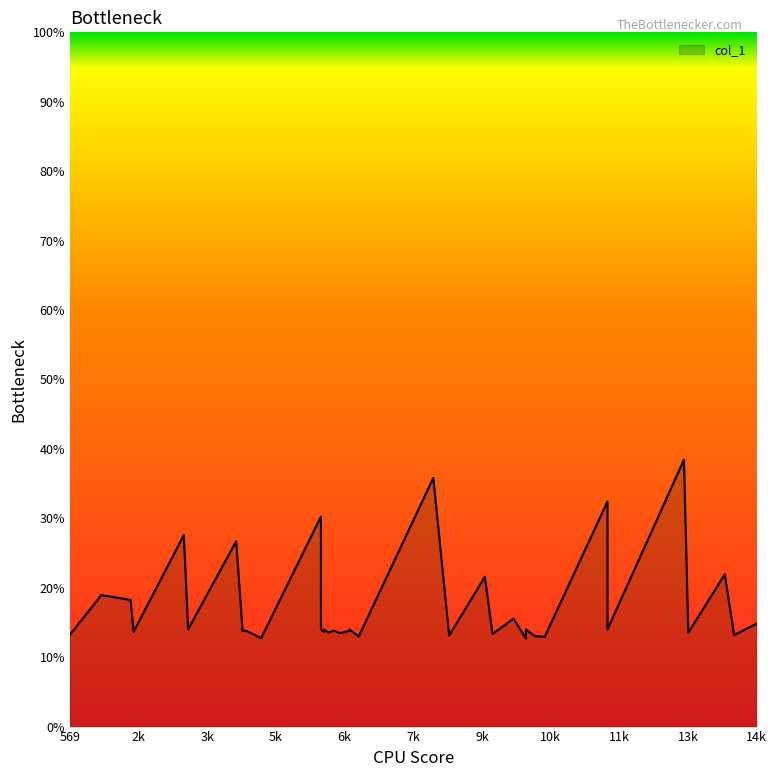

How many interior local peaks (higher than both neighbors) does the data have?

14